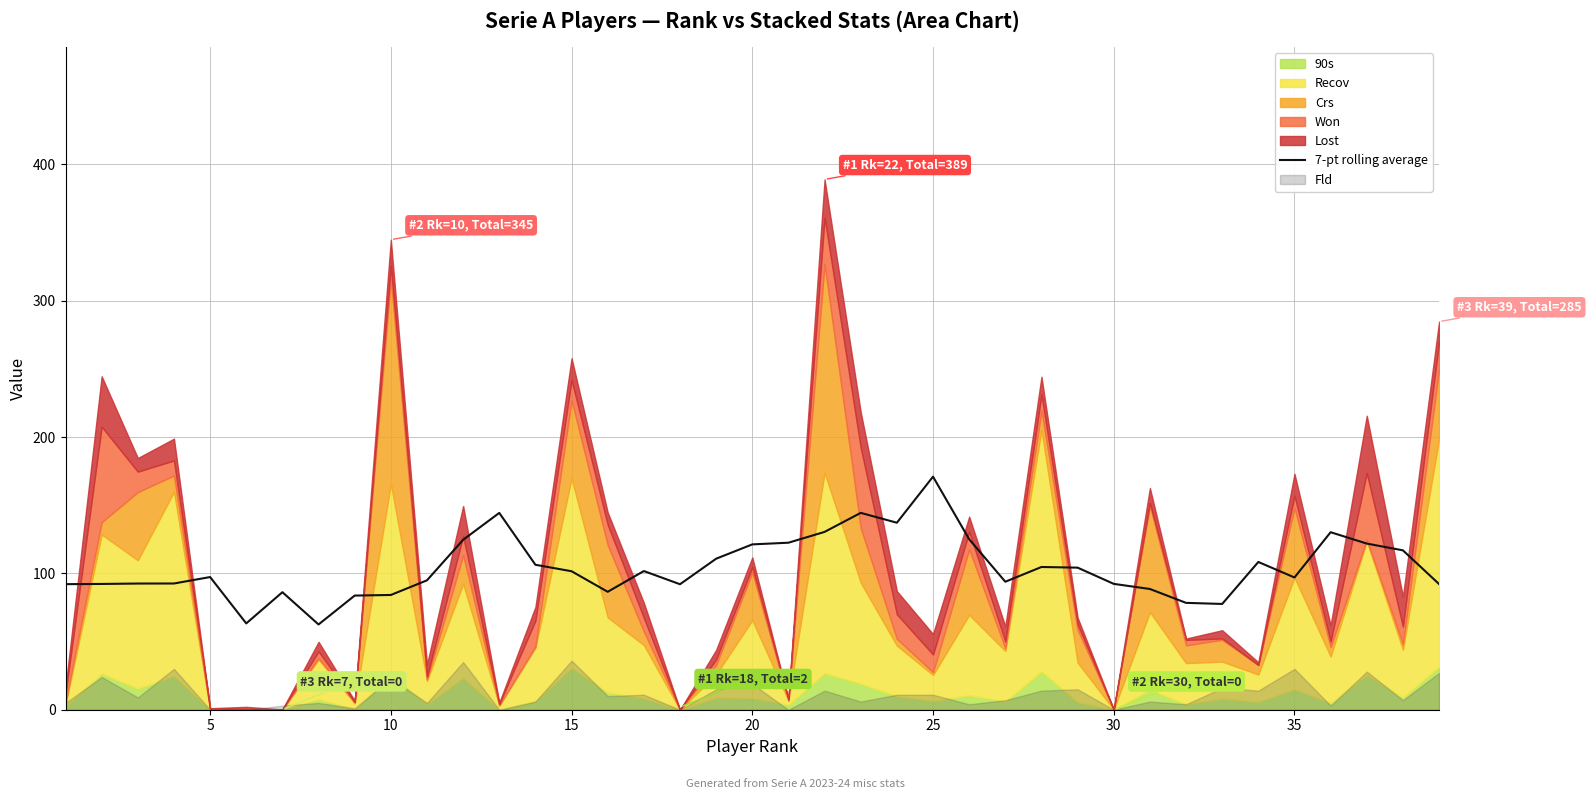

What is the average value?

104.3